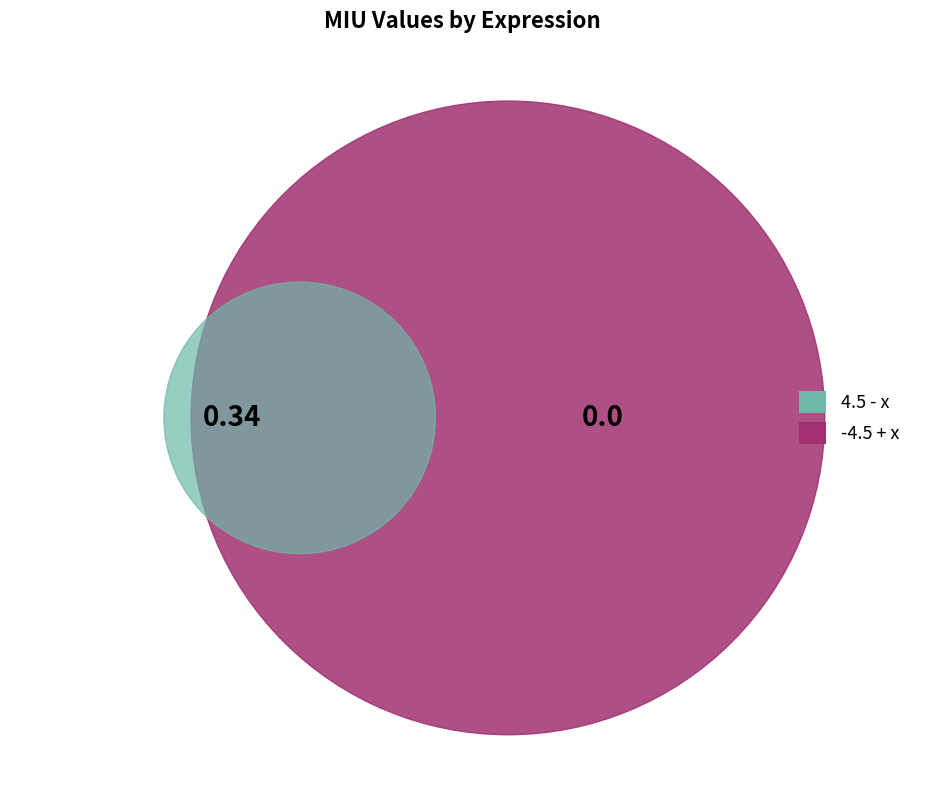

Rank the categories by value from lowest to highest.

-4.5 + x, 4.5 - x